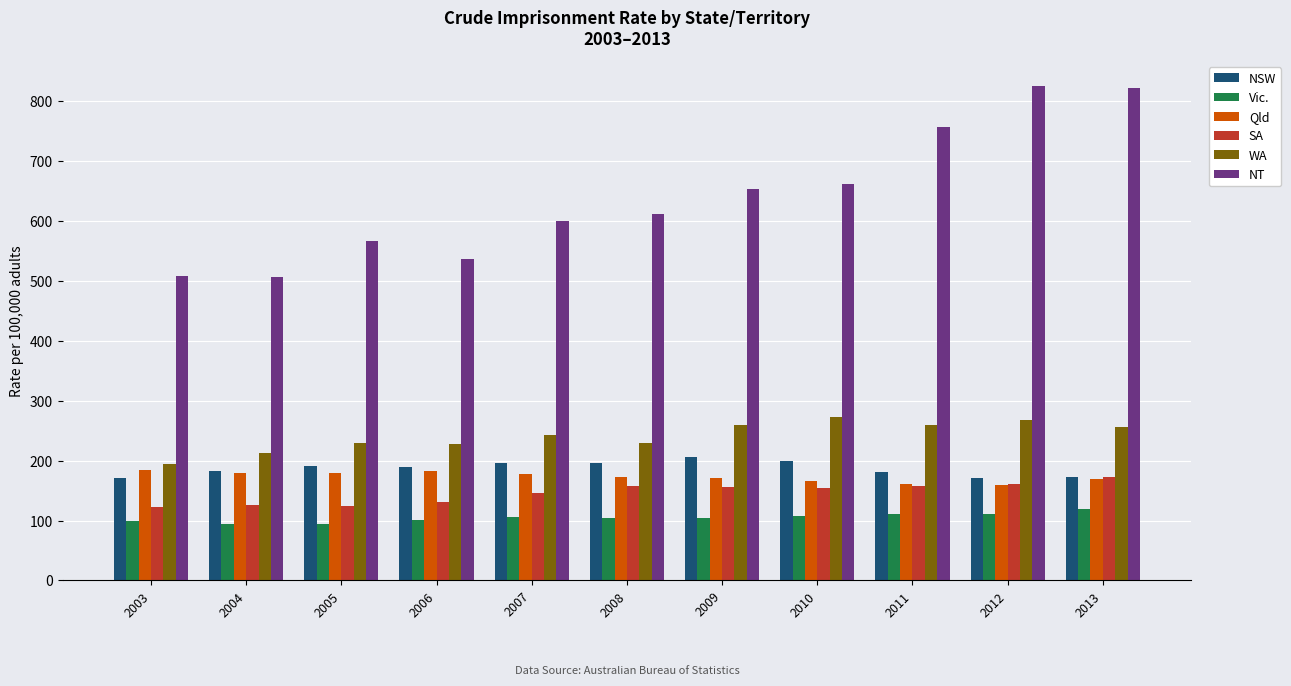

How many bars are there in total?

66